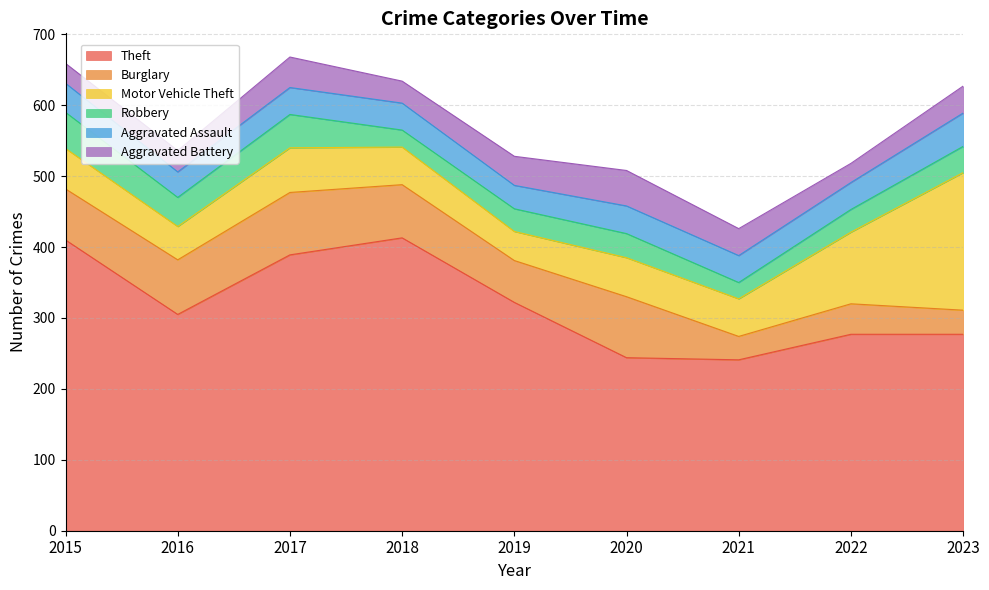

What is the average value of the Motor Vehicle Theft series?

74